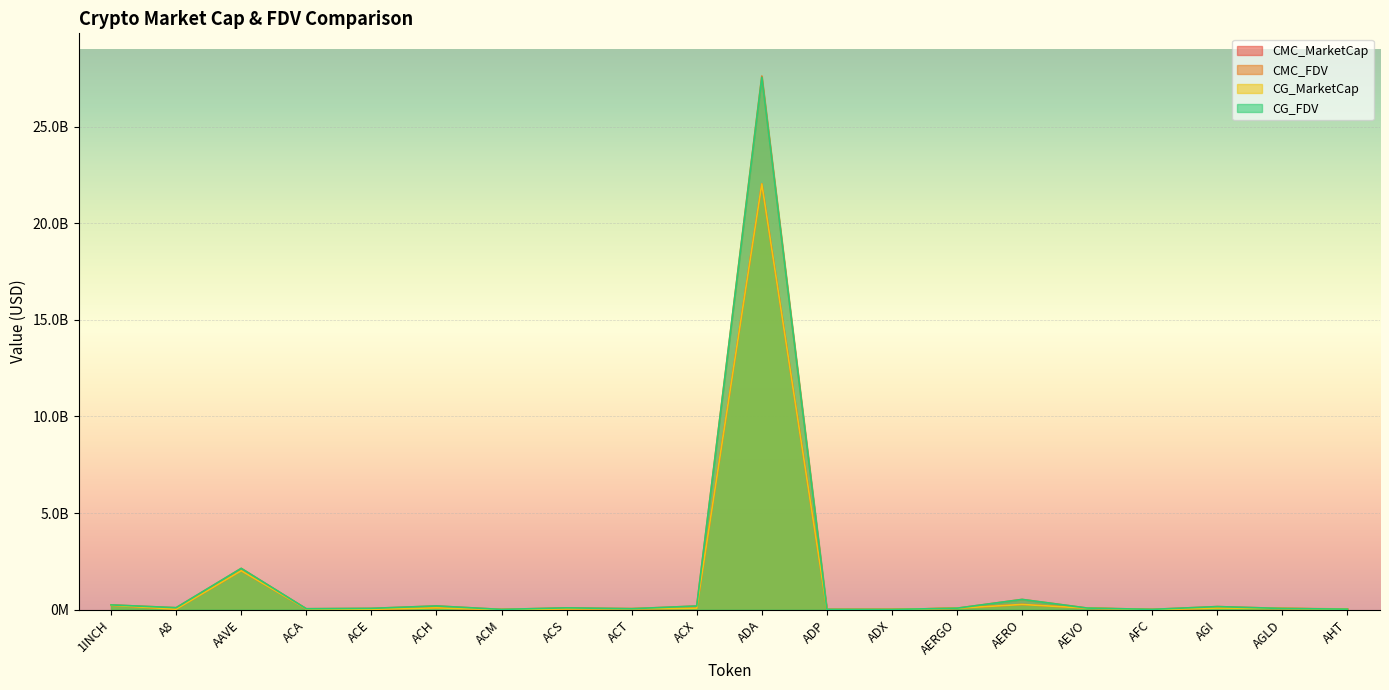

Which category has the highest value in the CMC_MarketCap series?

ADA